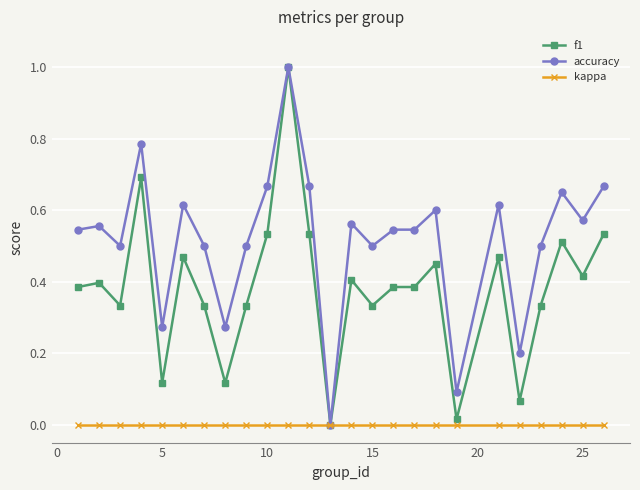

What is the greatest value displayed?

1.0